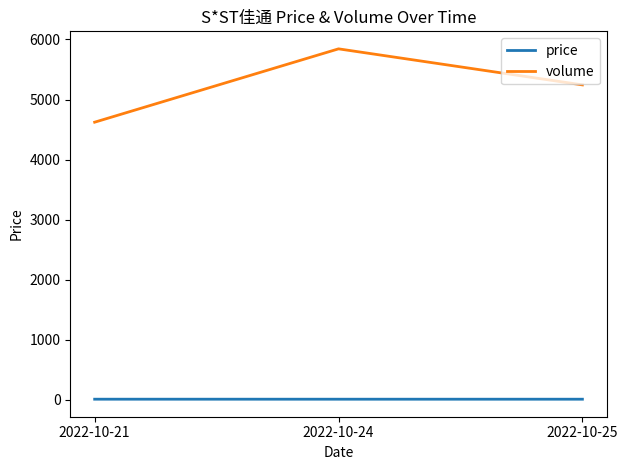

At which category is the sum across all series the highest?

2022-10-24